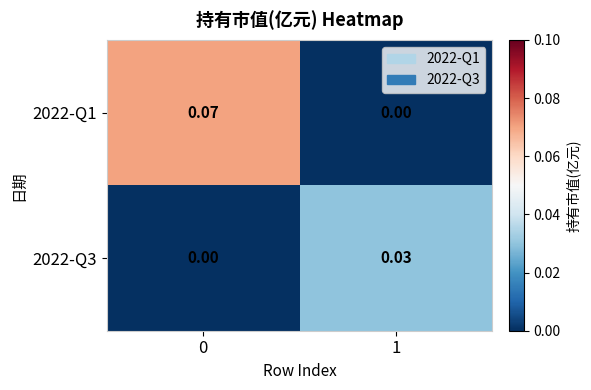

Is the value of 2022-Q1 at 1 greater than the value of 2022-Q3 at 1?

No